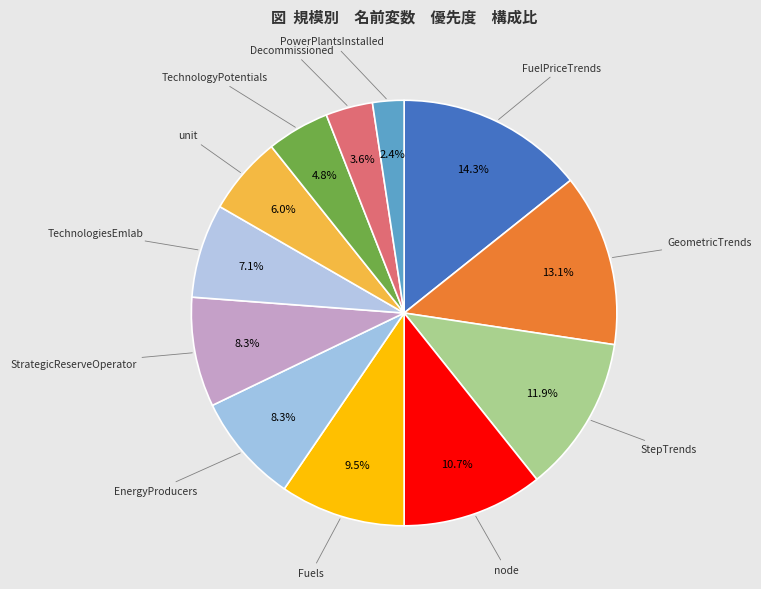

How many segments does this pie chart have?

12